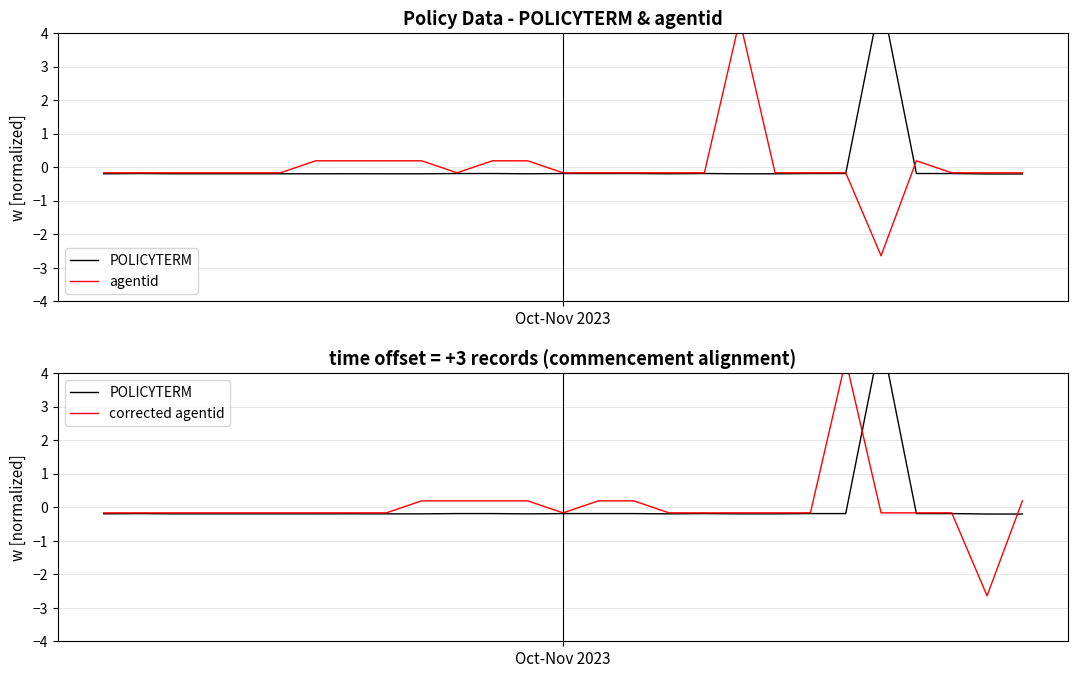

At which label does POLICYTERM first exceed 0?

22